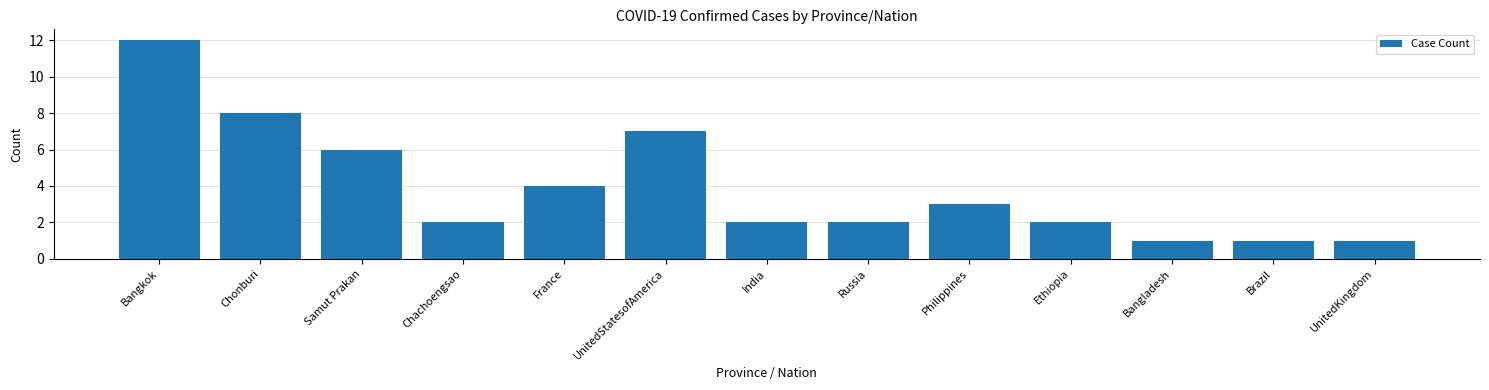

At which category does the chart reach its peak across all series?

Bangkok